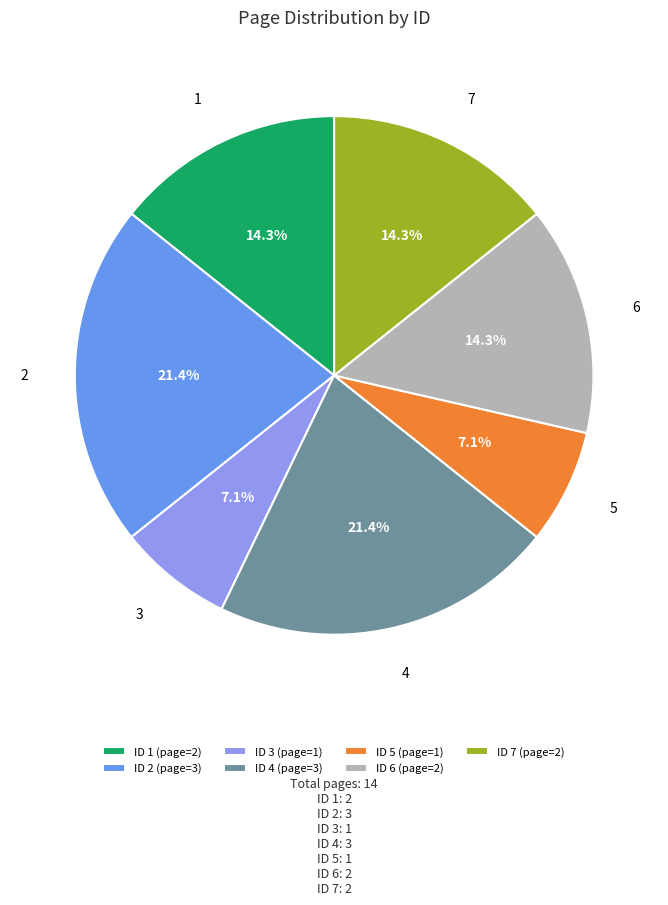

Approximately how many times larger is the value at 3 compared to 7?

0.5